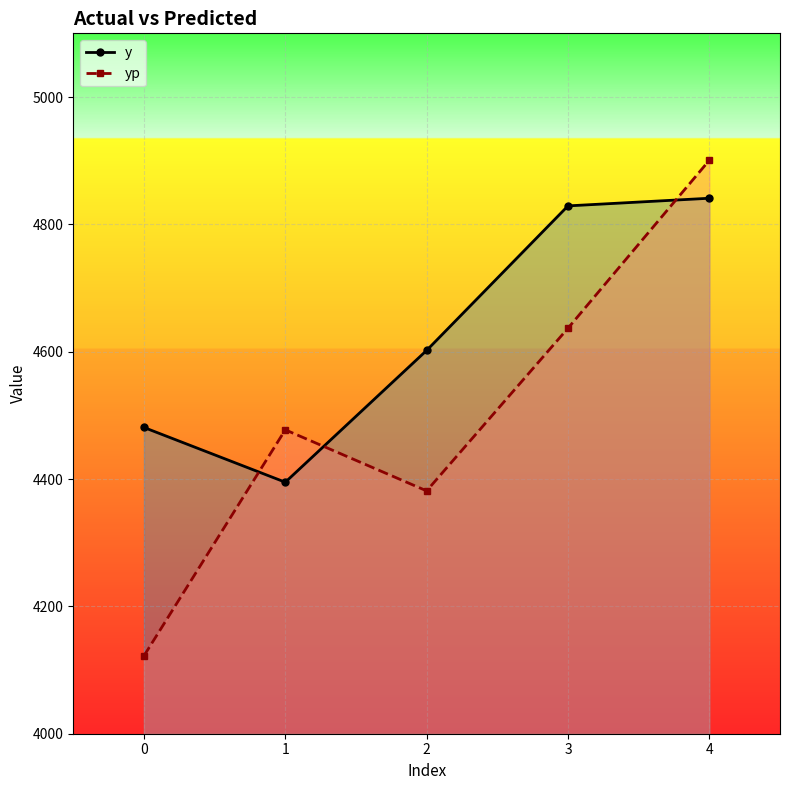

How many times do yp and y cross each other?

3